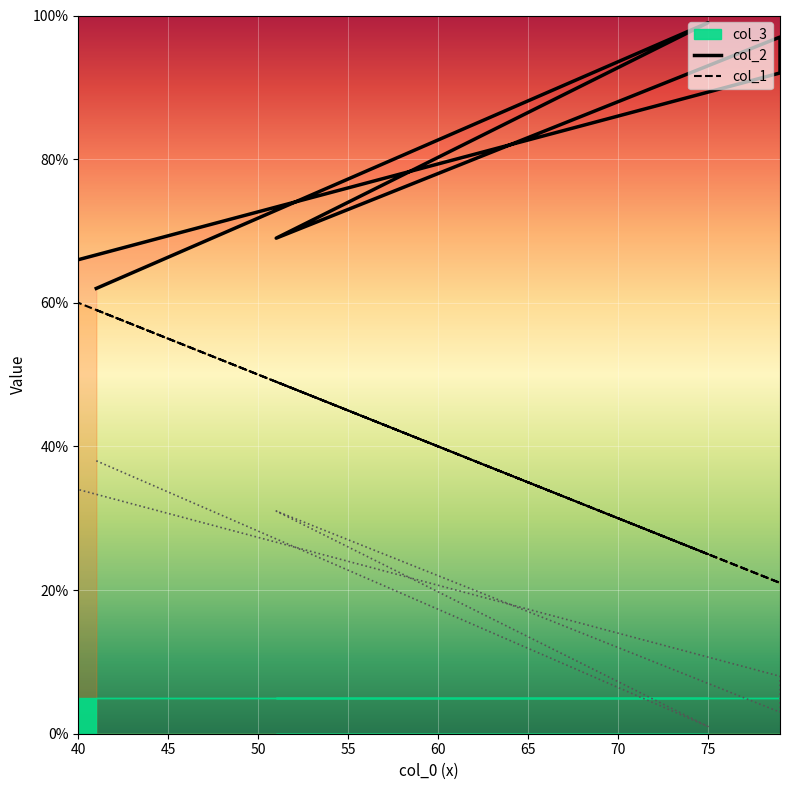

True or false: col_1 and col_2 intersect in this chart.

False